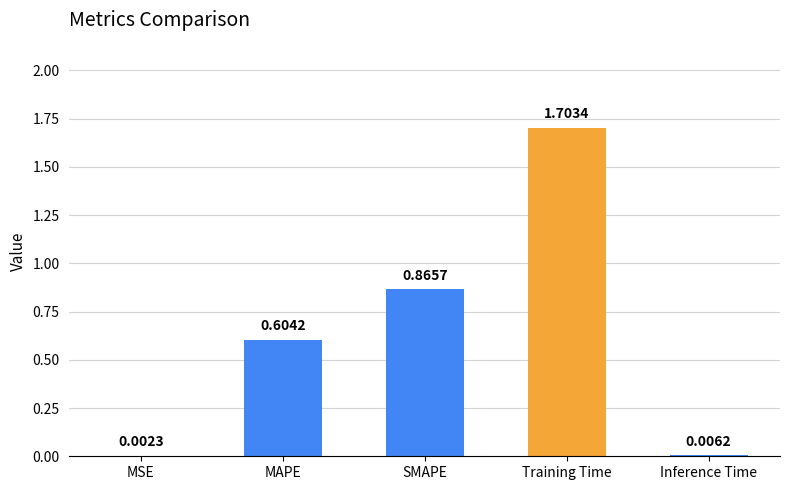

Which has a higher value, Inference Time or Training Time?

Training Time